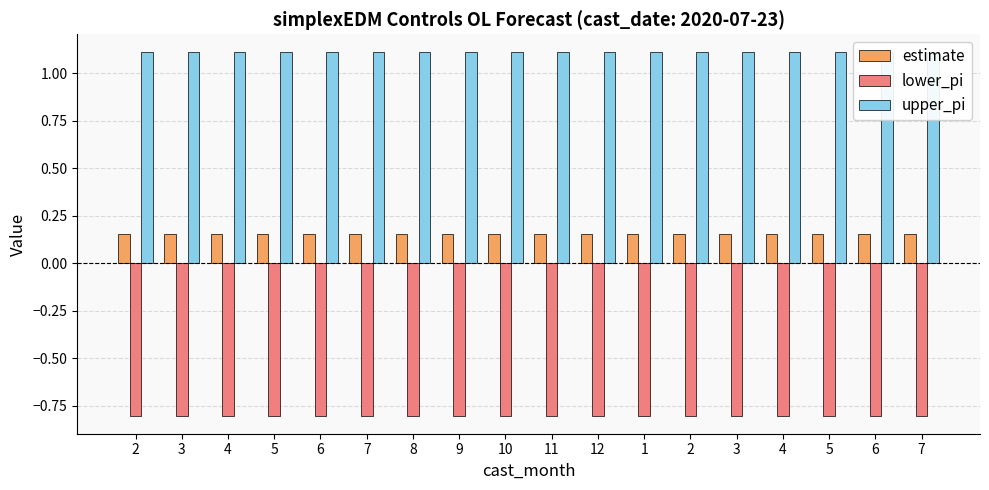

Reading right to left, extract all data points from this chart.

estimate: 7=0.2	6=0.2	5=0.2	4=0.2	3=0.2	2=0.2	1=0.2	12=0.2	11=0.2	10=0.2	9=0.2	8=0.2	7=0.2	6=0.2	5=0.2	4=0.2	3=0.2	2=0.2
lower_pi: 7=-0.8	6=-0.8	5=-0.8	4=-0.8	3=-0.8	2=-0.8	1=-0.8	12=-0.8	11=-0.8	10=-0.8	9=-0.8	8=-0.8	7=-0.8	6=-0.8	5=-0.8	4=-0.8	3=-0.8	2=-0.8
upper_pi: 7=1.1	6=1.1	5=1.1	4=1.1	3=1.1	2=1.1	1=1.1	12=1.1	11=1.1	10=1.1	9=1.1	8=1.1	7=1.1	6=1.1	5=1.1	4=1.1	3=1.1	2=1.1